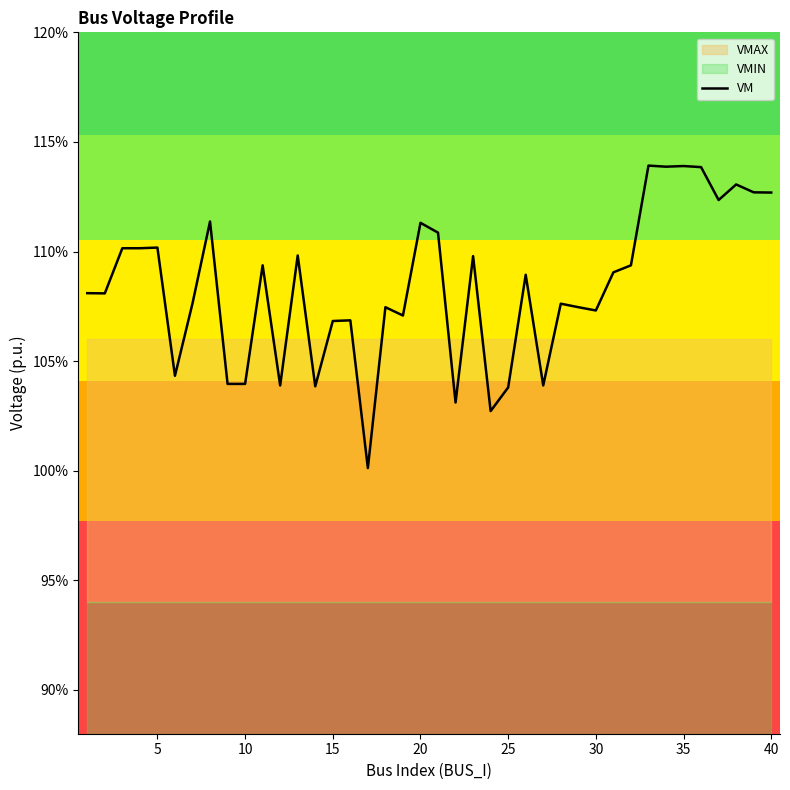

How many interior local peaks (higher than both neighbors) does the data have?

13